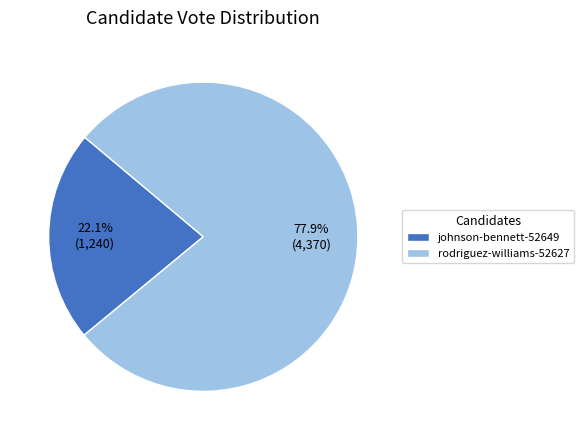

How many segments does this pie chart have?

2